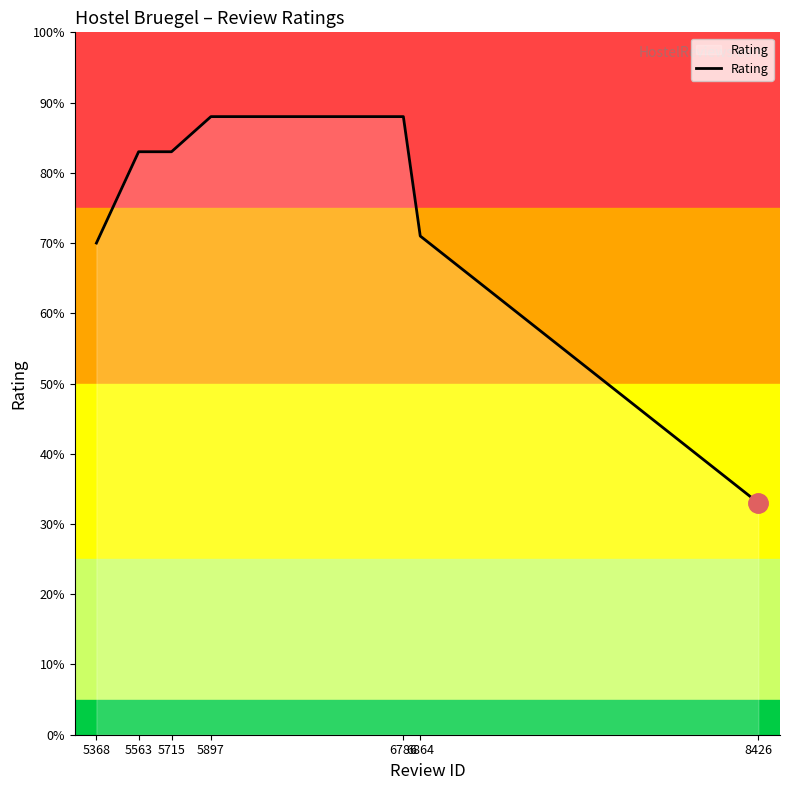

Is this an area chart (filled region under the line)?

Yes